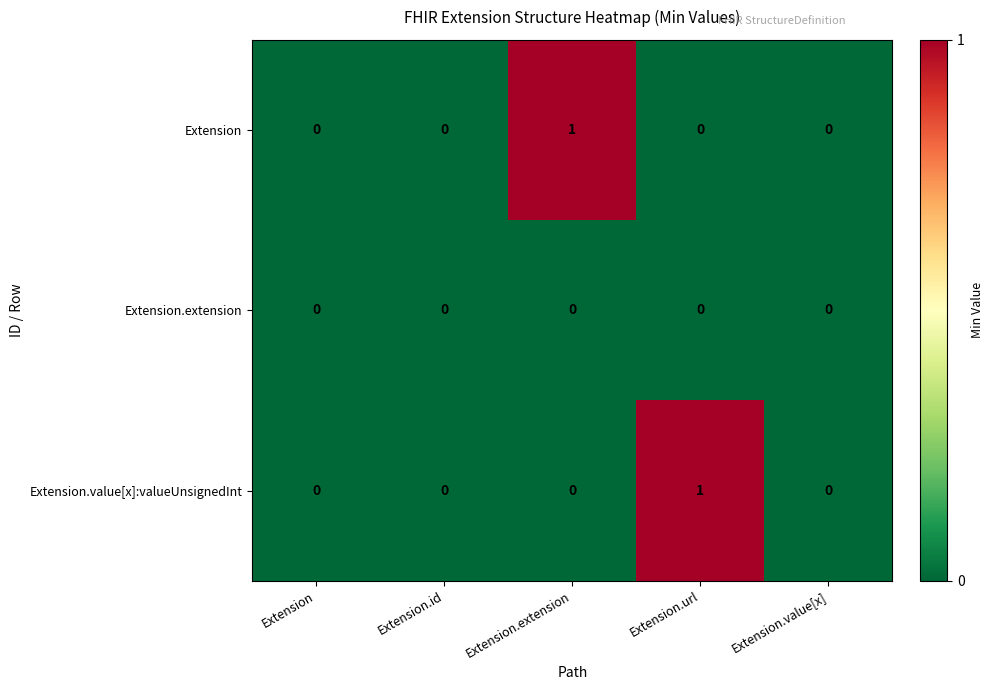

The Extension.extension series shows 0 at Extension.url. True or false?

True